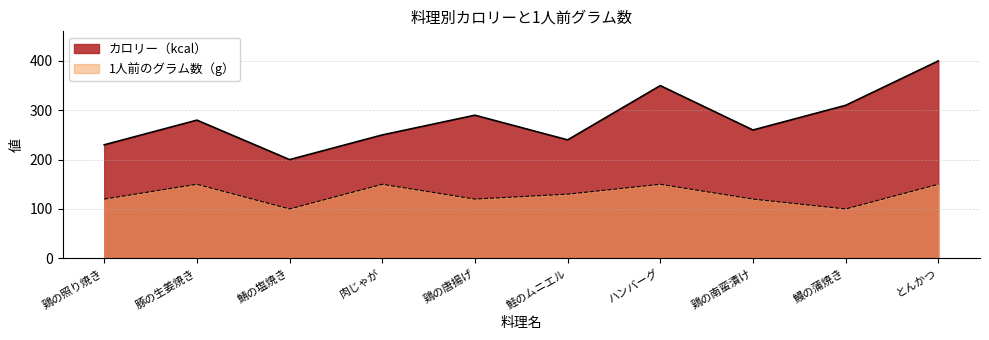

What position from the left is 鮭のムニエル?

6